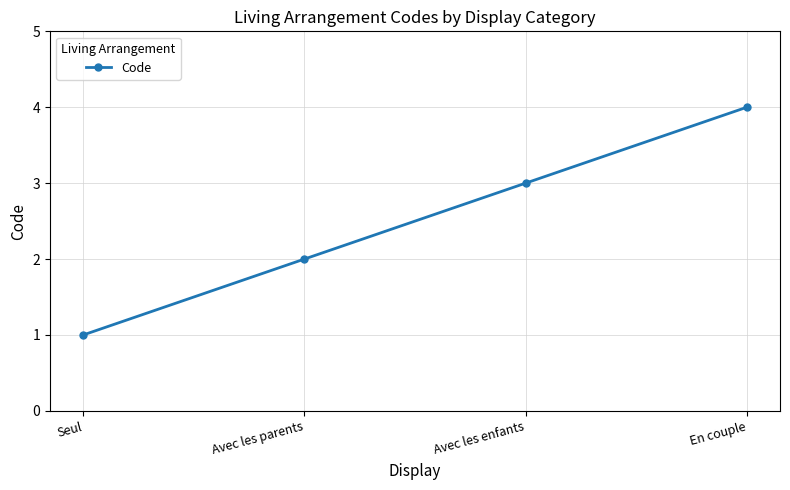

Which has a higher value, Avec les parents or En couple?

En couple